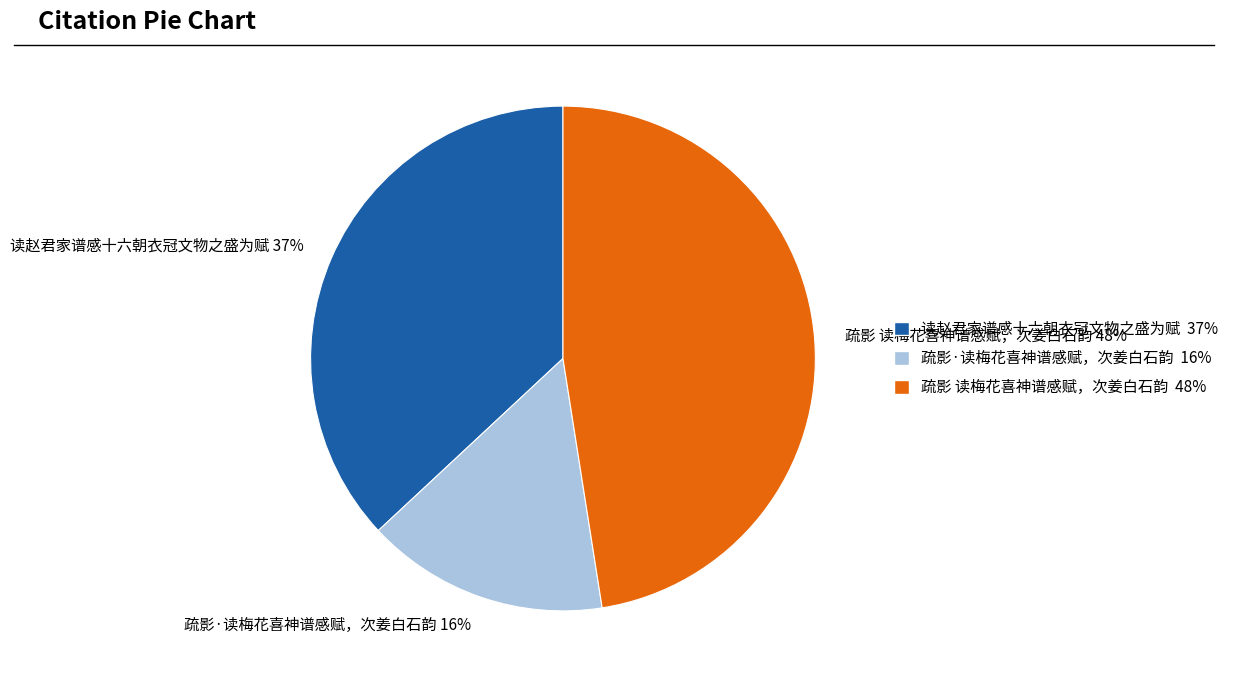

Rank the categories by value from lowest to highest.

疏影·读梅花喜神谱感赋，次姜白石韵, 读赵君家谱感十六朝衣冠文物之盛为赋, 疏影 读梅花喜神谱感赋，次姜白石韵